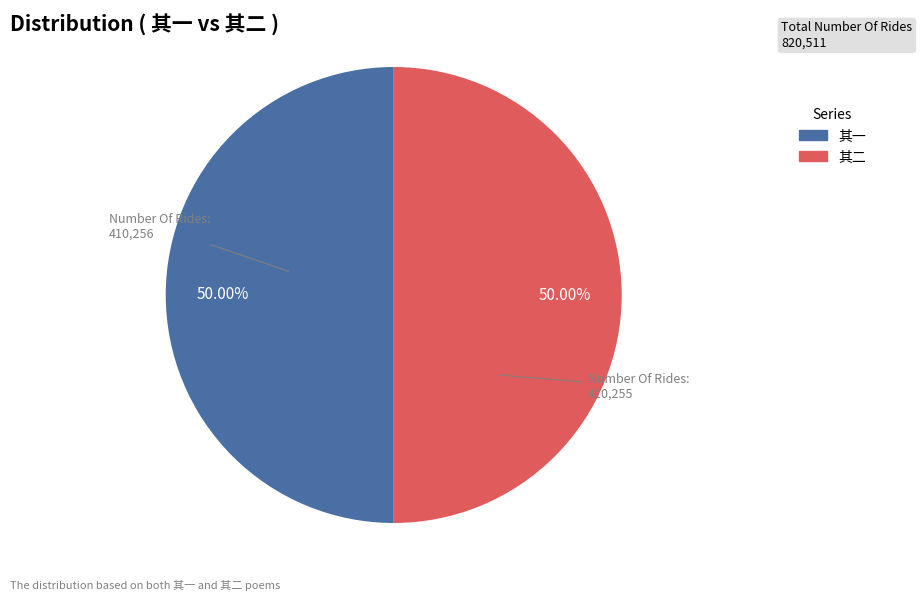

Count the number of slices in the pie.

2